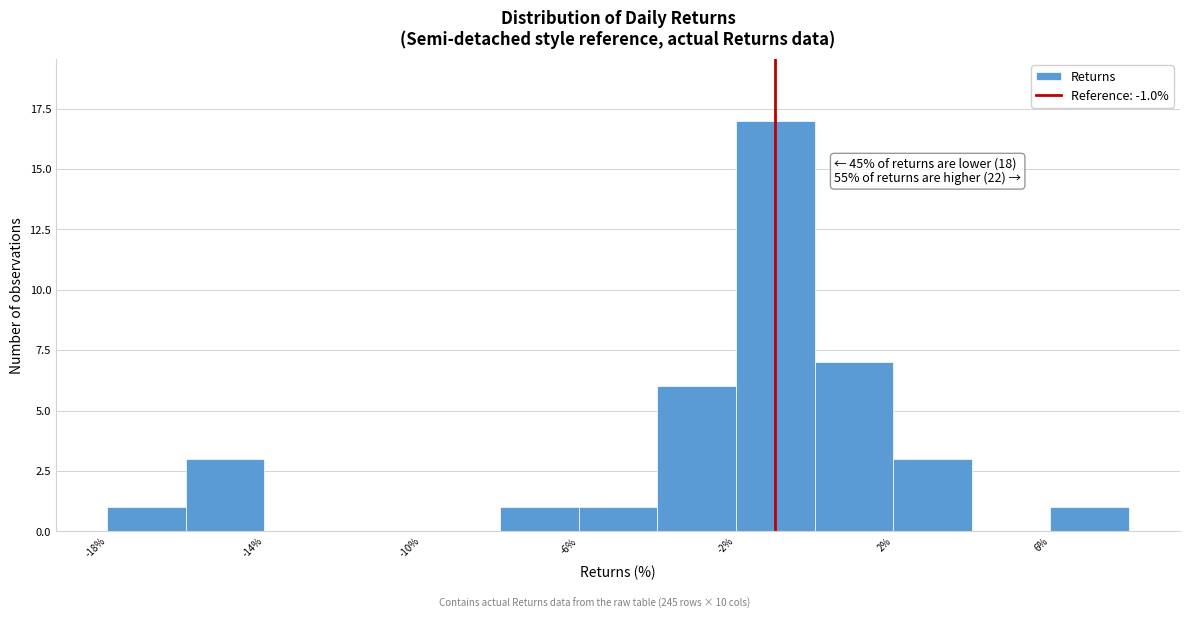

Over which range of the x-axis is the bar tallest?

-2 to 0